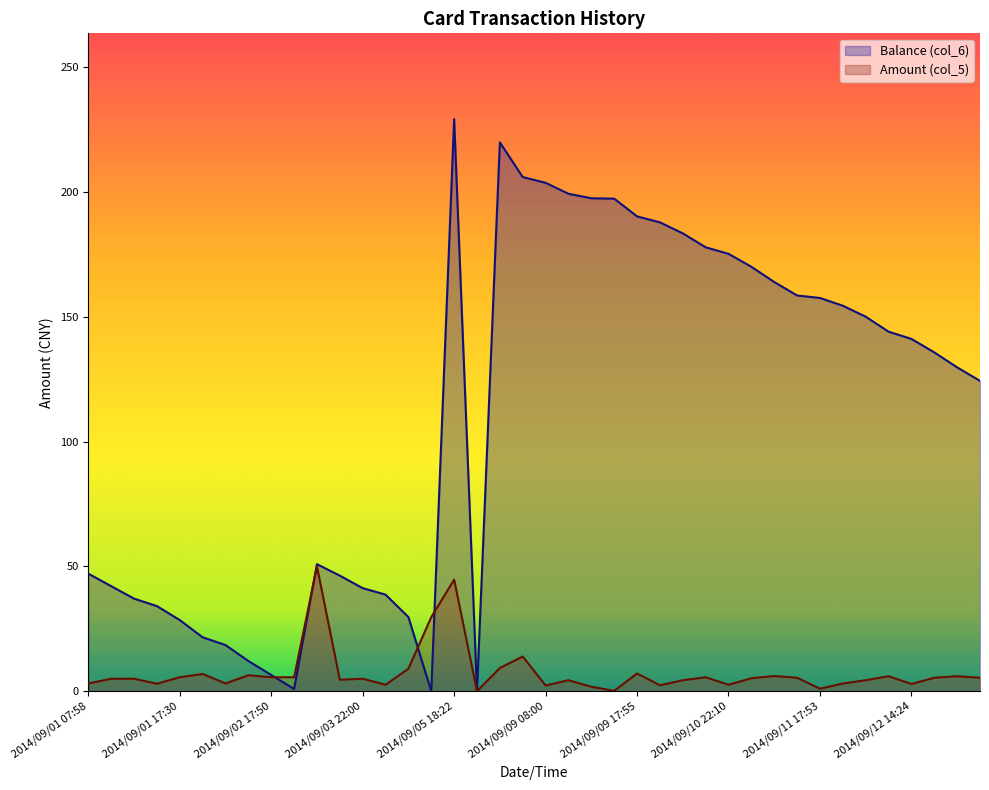

The value of Amount (col_5) at 2014/09/02 17:50 is 5.6. True or false?

True